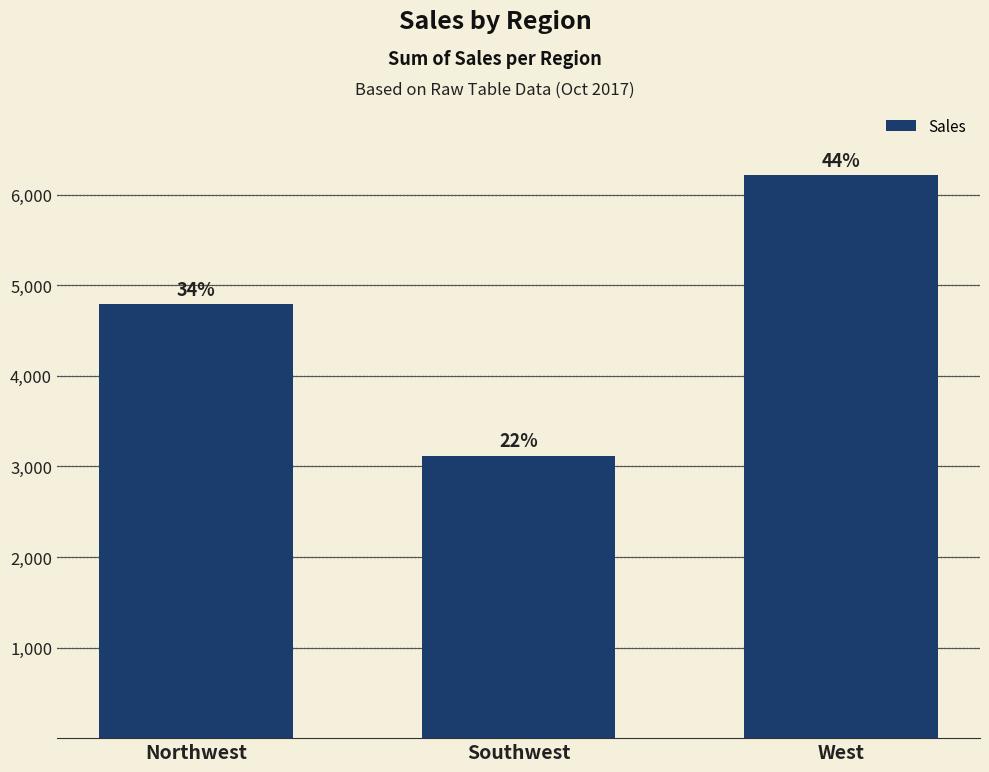

Where is the data nearest to the value 4666?

Northwest